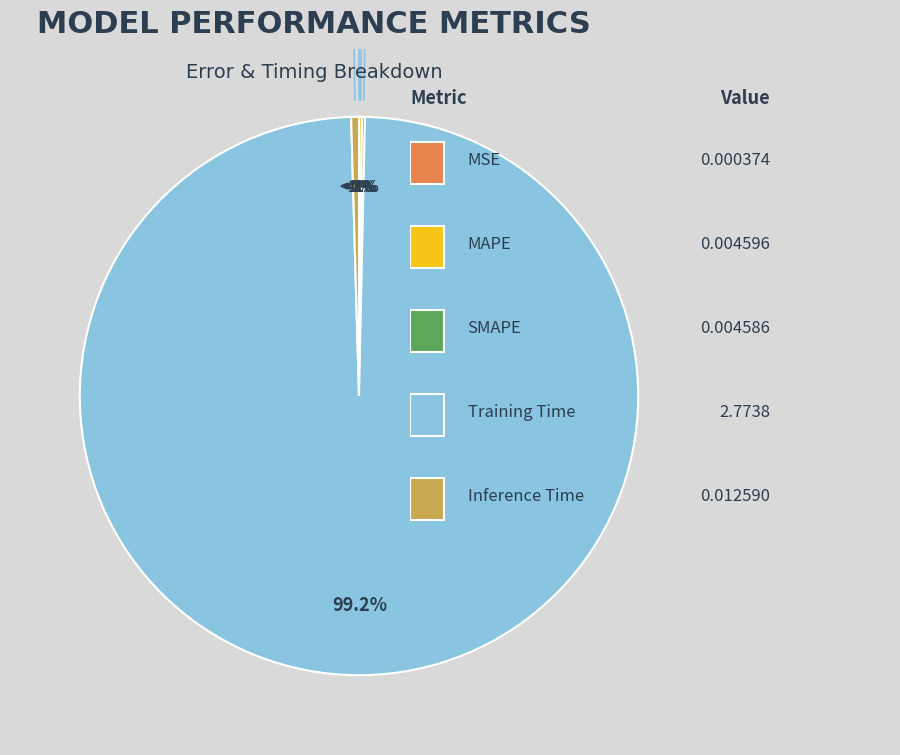

What percentage do Training Time and Inference Time together represent?

99.7%